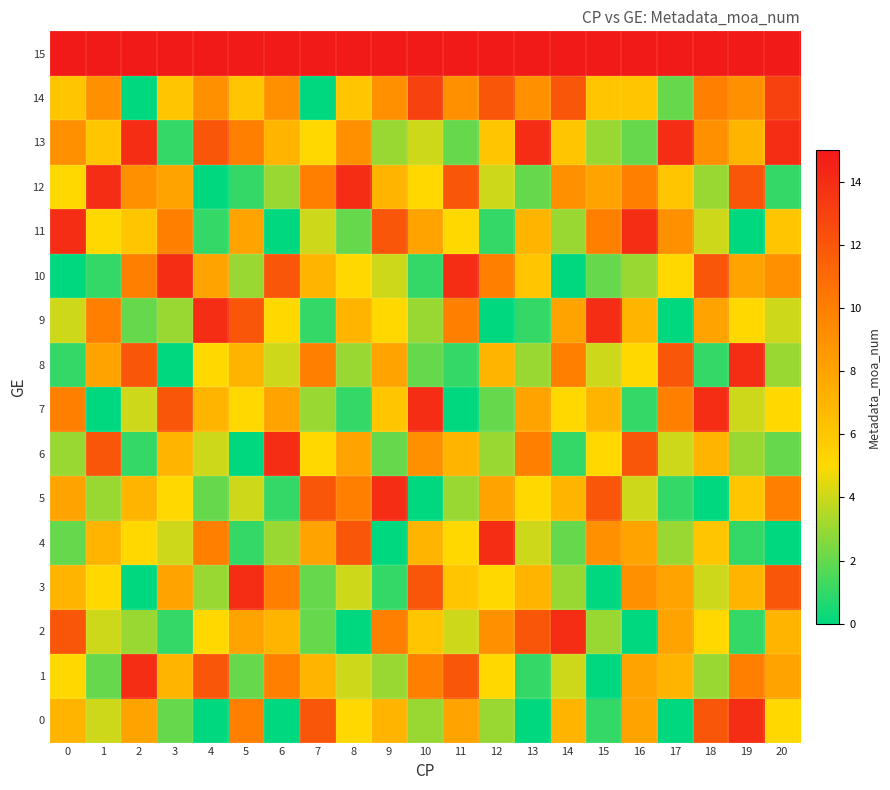

Which series has the largest total across all categories?

15